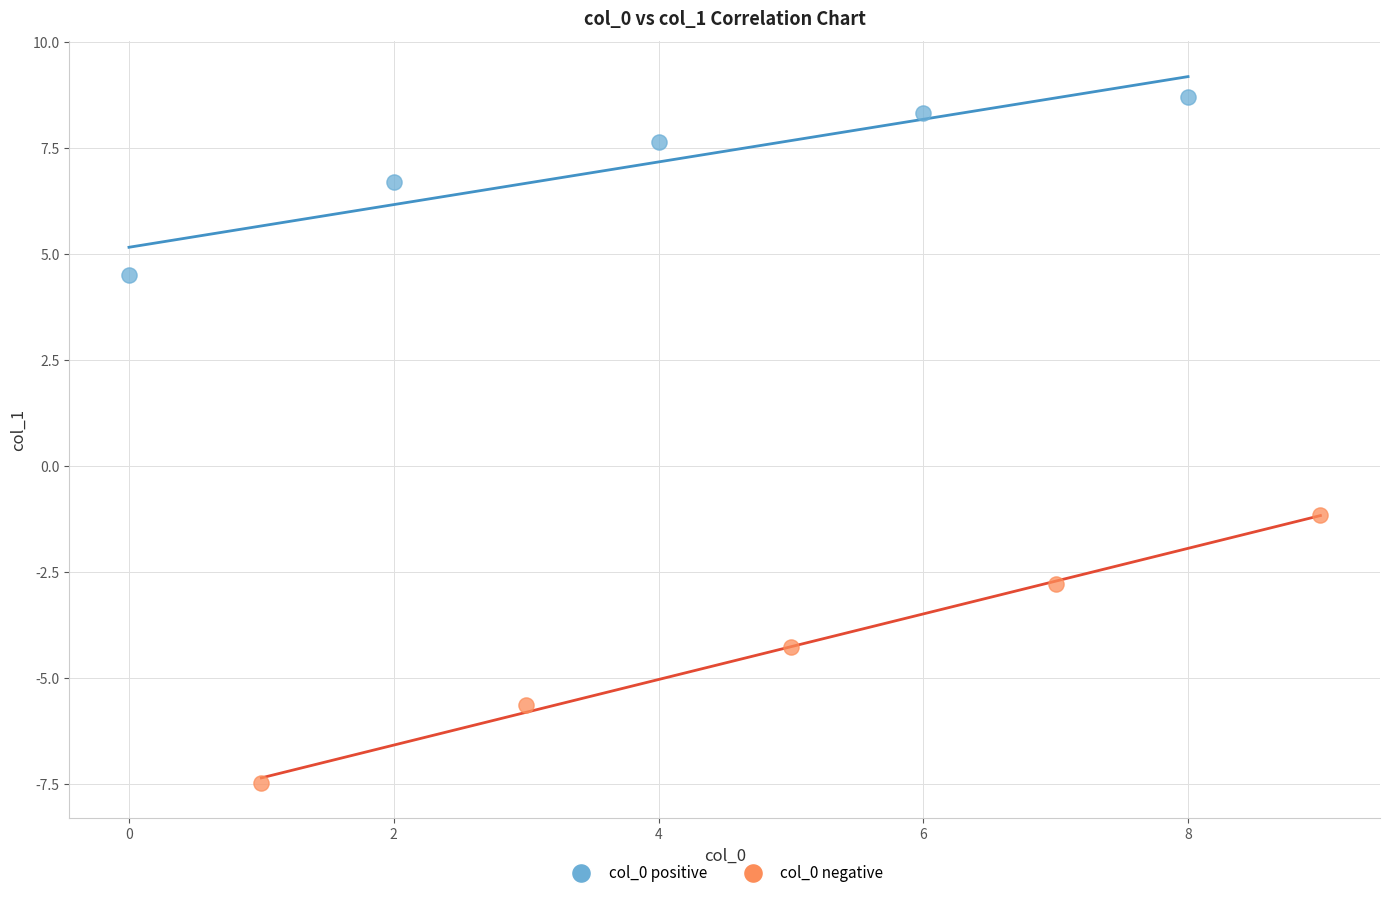

Which series contains the highest Y value?

col_0 positive